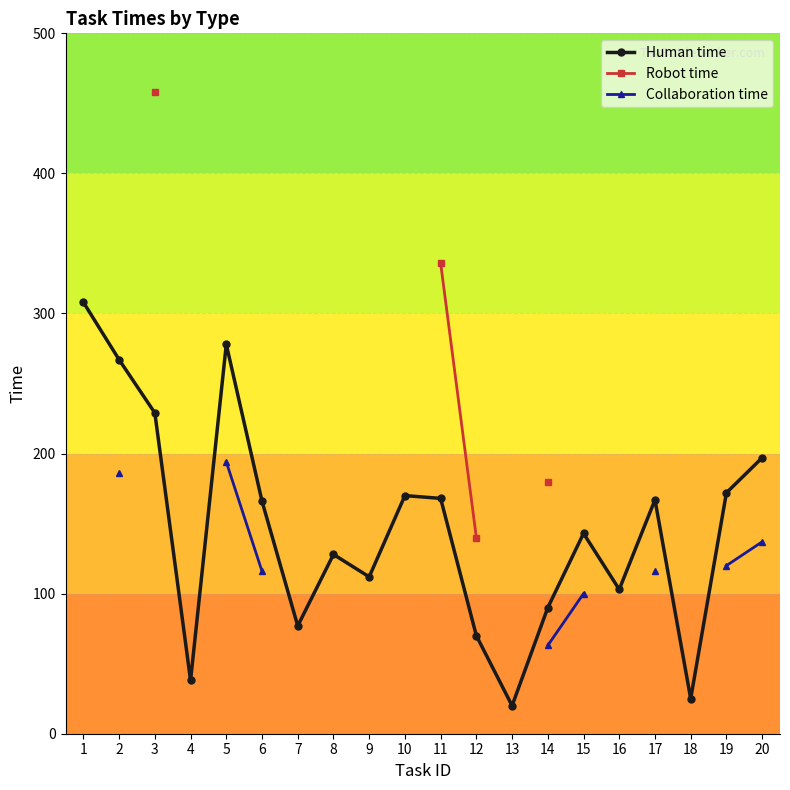

How many data points in Collaboration time are above 186?

1